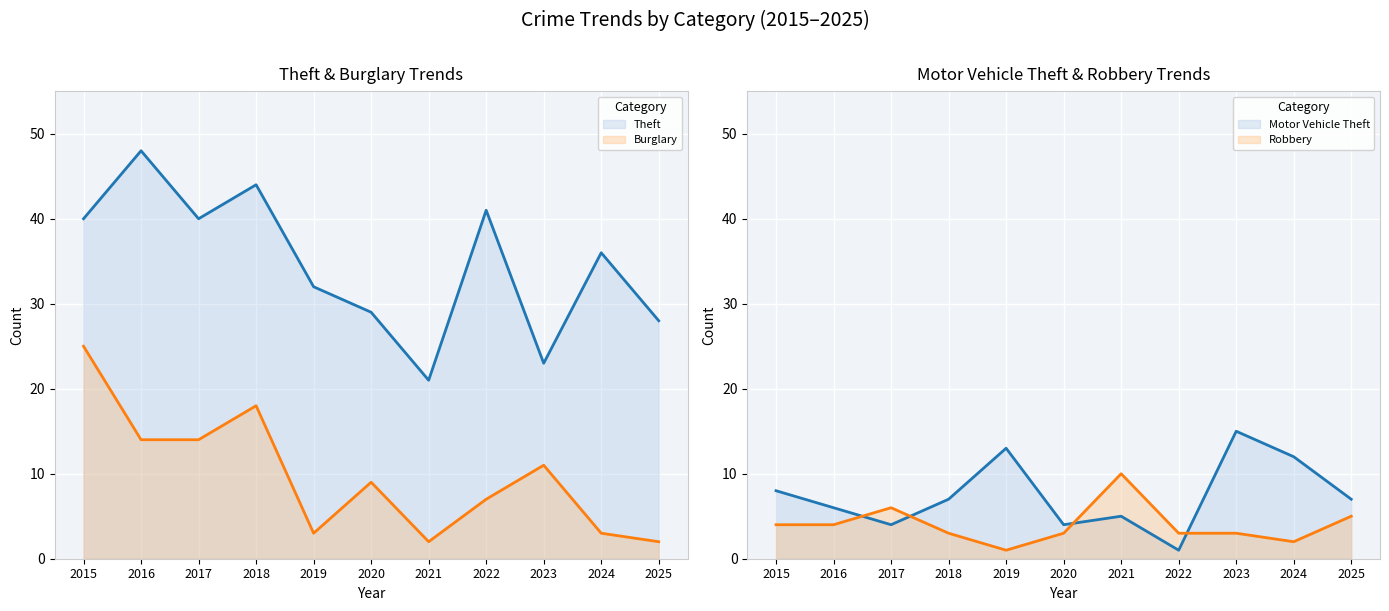

At which category does Theft reach its first local valley?

2017